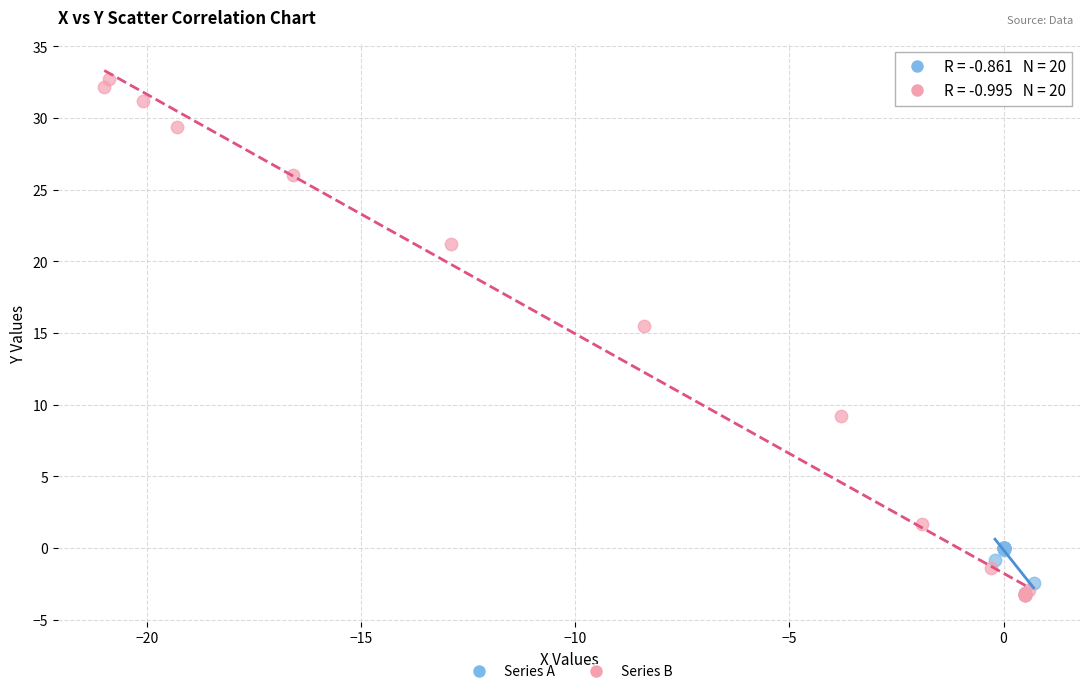

Which series contains the highest Y value?

Series B